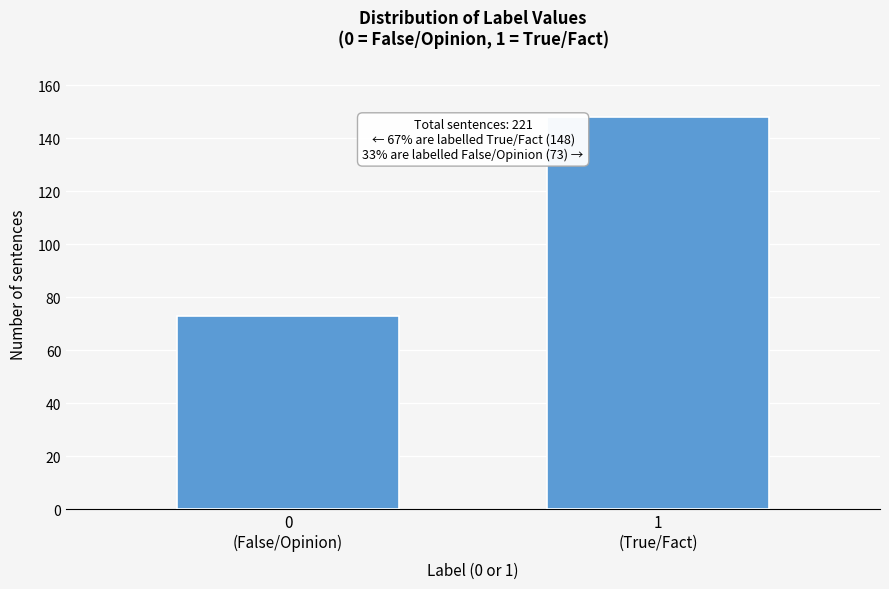

Reading right to left, transcribe all the data shown in this chart.

148	73